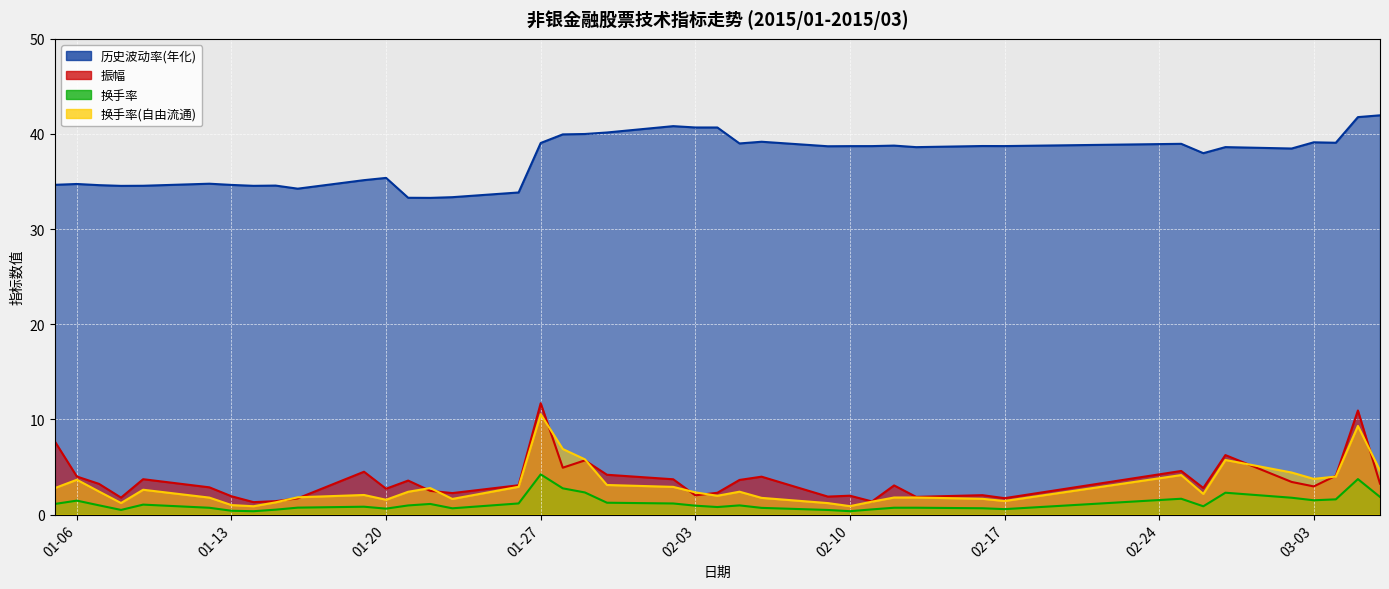

How many times do 换手率(自由流通) and 振幅 cross each other?

11